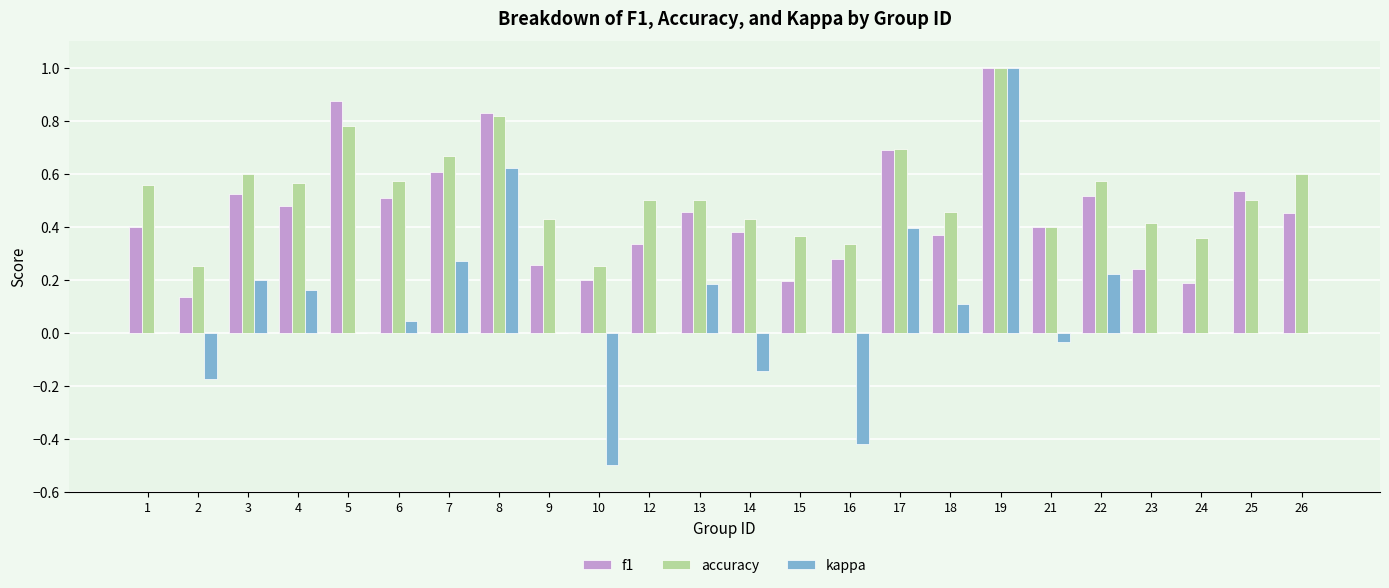

The kappa series shows 0.0 at 1. True or false?

True